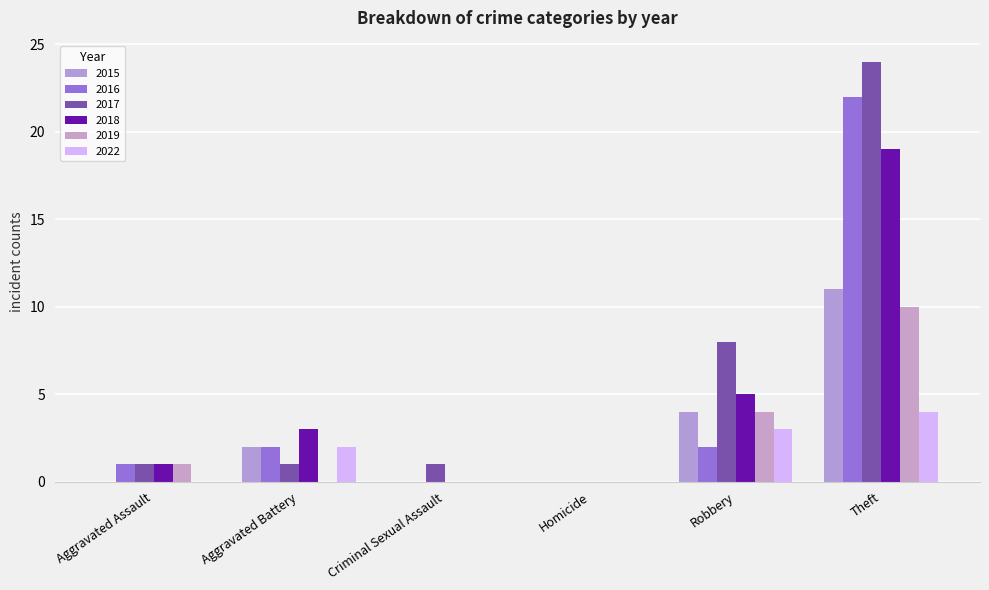

Between Aggravated Battery and Criminal Sexual Assault, which series saw the biggest shift?

2018